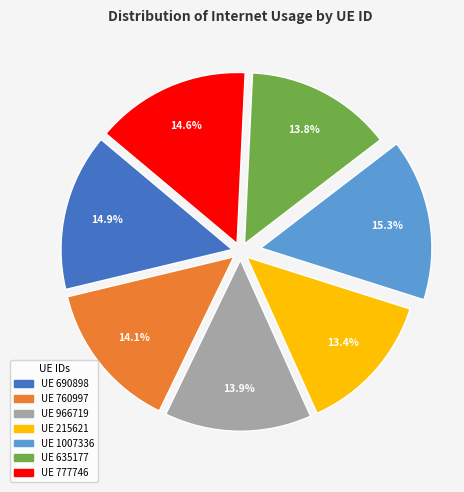

What percentage is NOT represented by UE 1007336?

84.7%